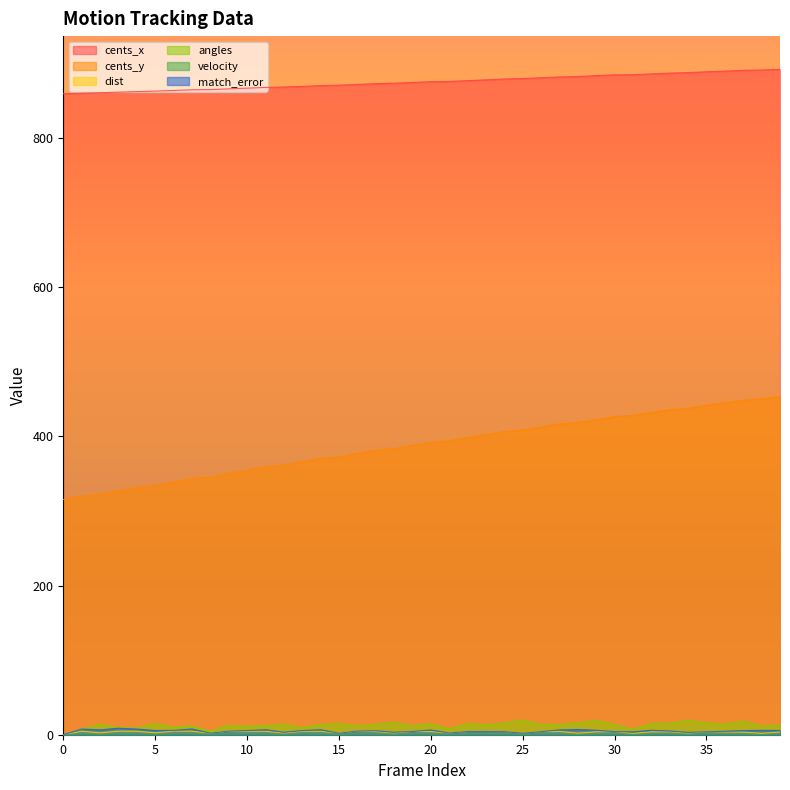

List the labels in order of velocity value, largest first.

16, 9, 6, 3, 7, 14, 11, 1, 4, 10, 13, 27, 22, 20, 19, 17, 23, 24, 26, 30, 29, 35, 33, 32, 39, 36, 37, 5, 2, 12, 18, 21, 34, 8, 25, 28, 15, 31, 38, 0